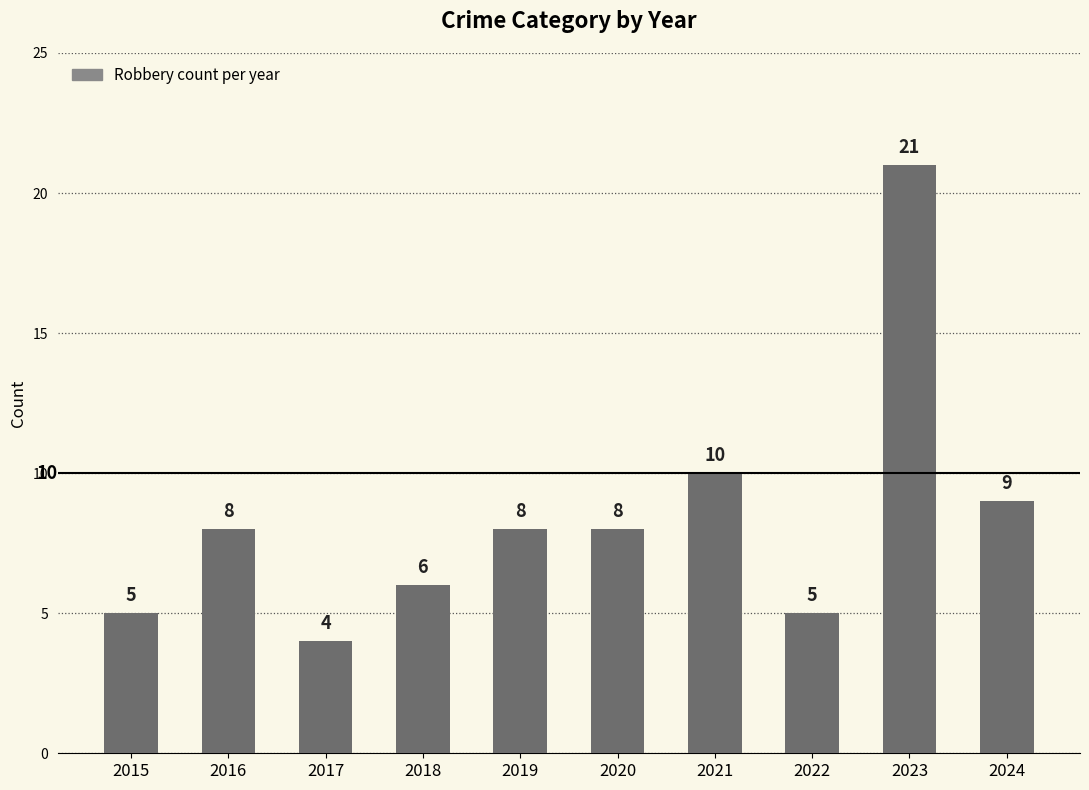

What is the greatest value displayed?

21